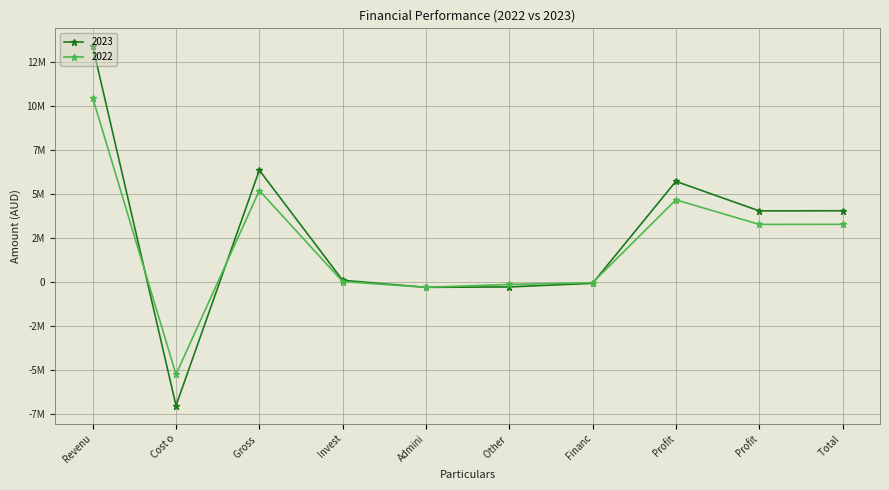

Is this an area chart (filled region under the line)?

No